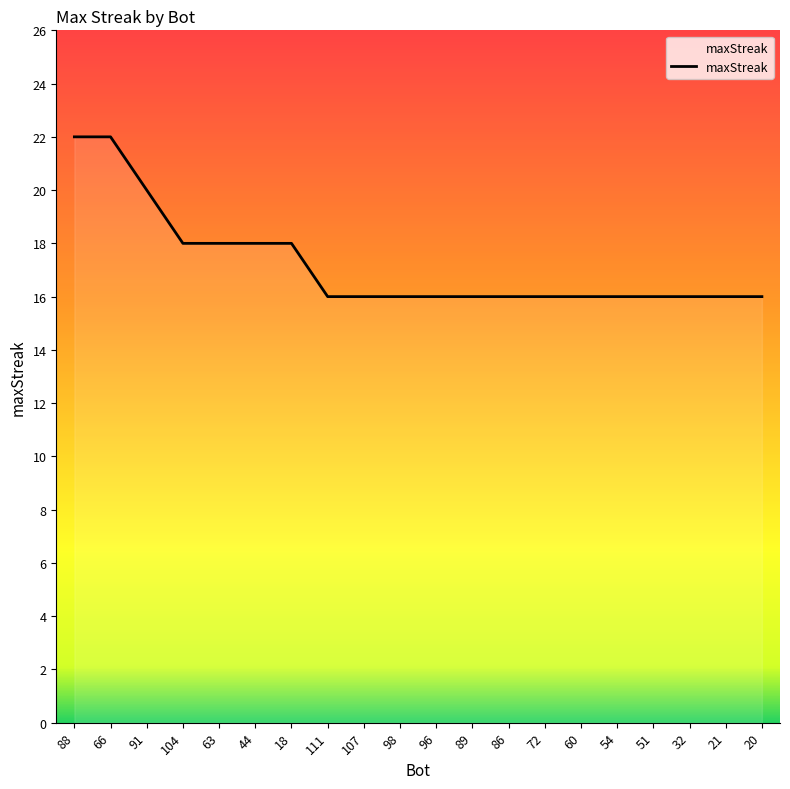

What is the maximum value shown in the chart?

22